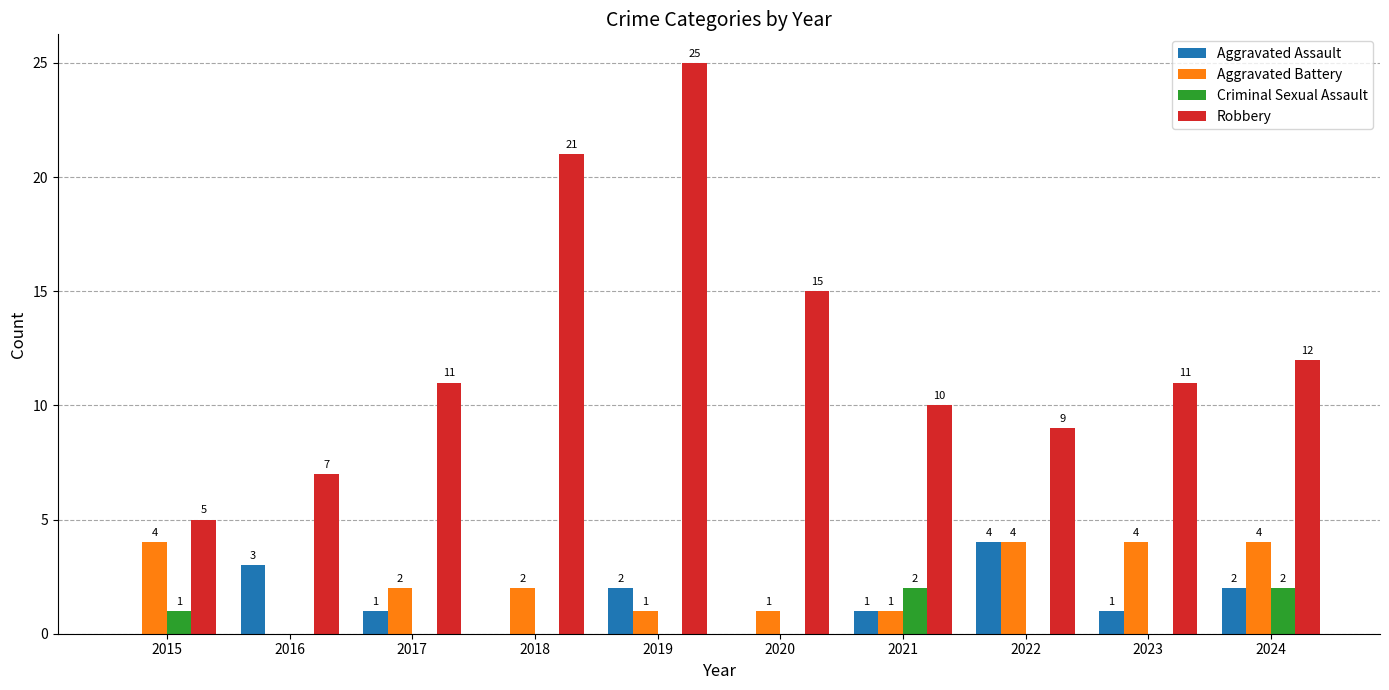

Reading left to right, list all the values displayed in this chart.

Aggravated Assault: 2015=0	2016=3	2017=1	2018=0	2019=2	2020=0	2021=1	2022=4	2023=1	2024=2
Aggravated Battery: 2015=4	2016=0	2017=2	2018=2	2019=1	2020=1	2021=1	2022=4	2023=4	2024=4
Criminal Sexual Assault: 2015=1	2016=0	2017=0	2018=0	2019=0	2020=0	2021=2	2022=0	2023=0	2024=2
Robbery: 2015=5	2016=7	2017=11	2018=21	2019=25	2020=15	2021=10	2022=9	2023=11	2024=12